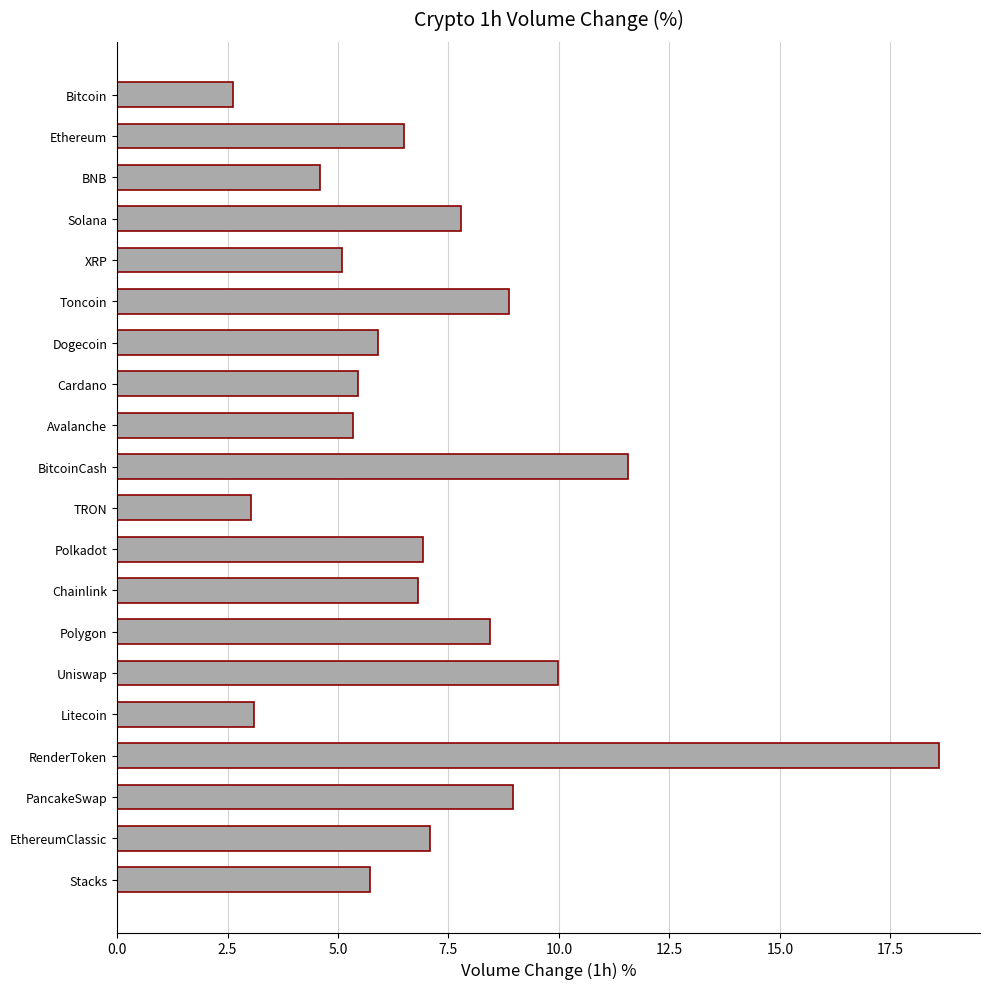

What is the minimum value shown in the chart?

2.6